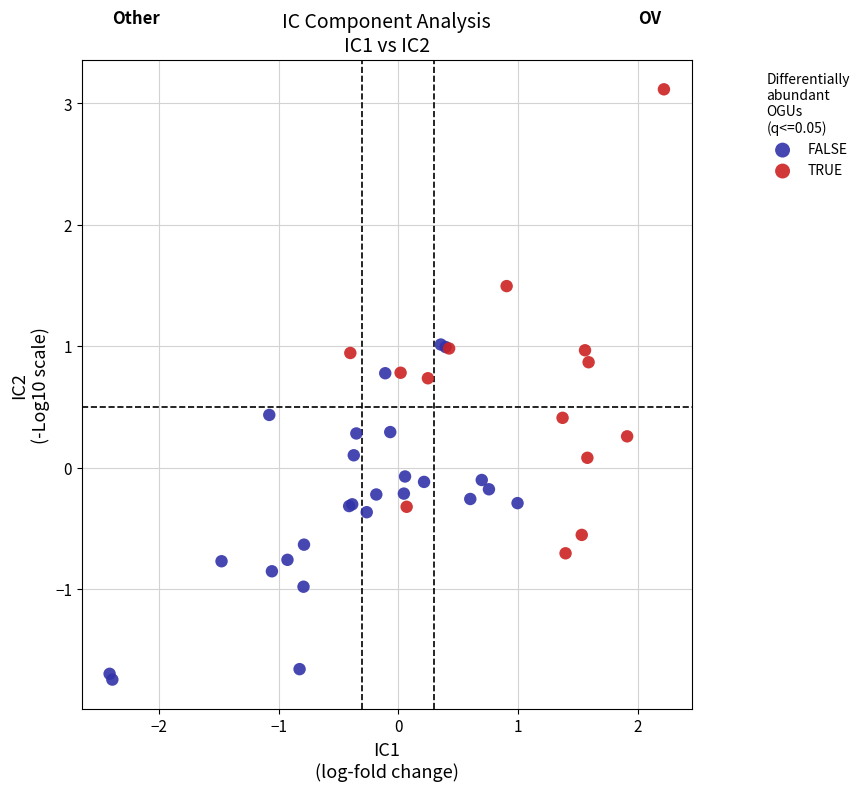

Which series contains the highest Y value?

TRUE